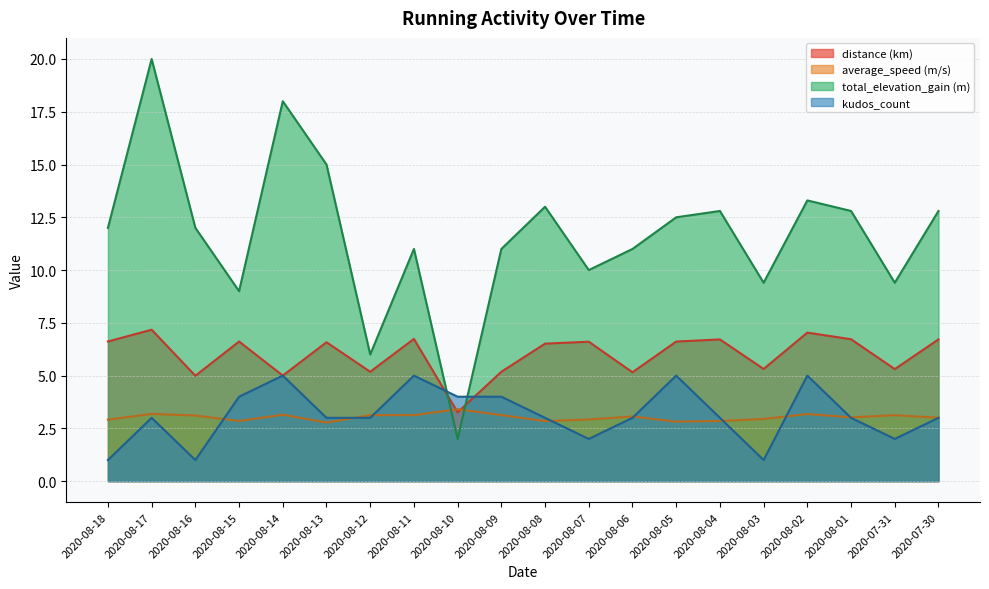

Is it true that kudos_count equals 5.0 at 2020-08-05?

True